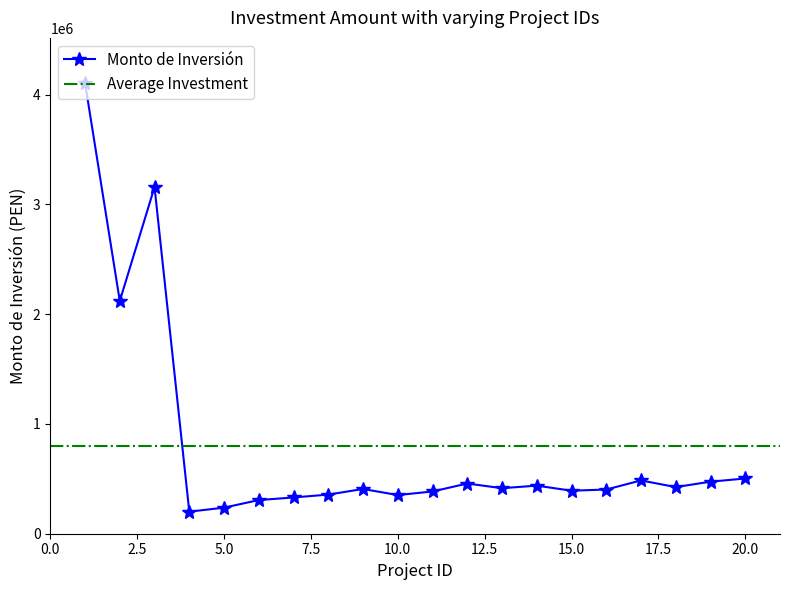

What is the sum of all values?

15950809.9